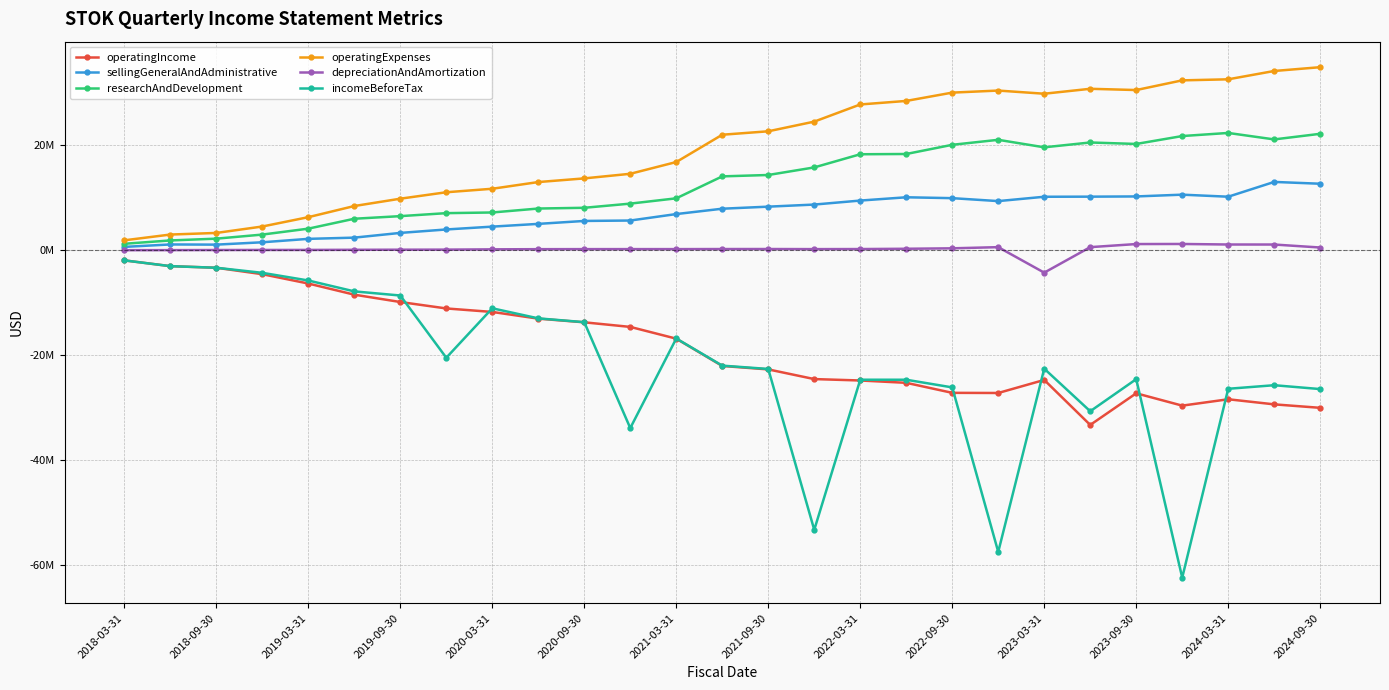

What are all the series names shown in the legend?

operatingIncome, sellingGeneralAndAdministrative, researchAndDevelopment, operatingExpenses, depreciationAndAmortization, incomeBeforeTax